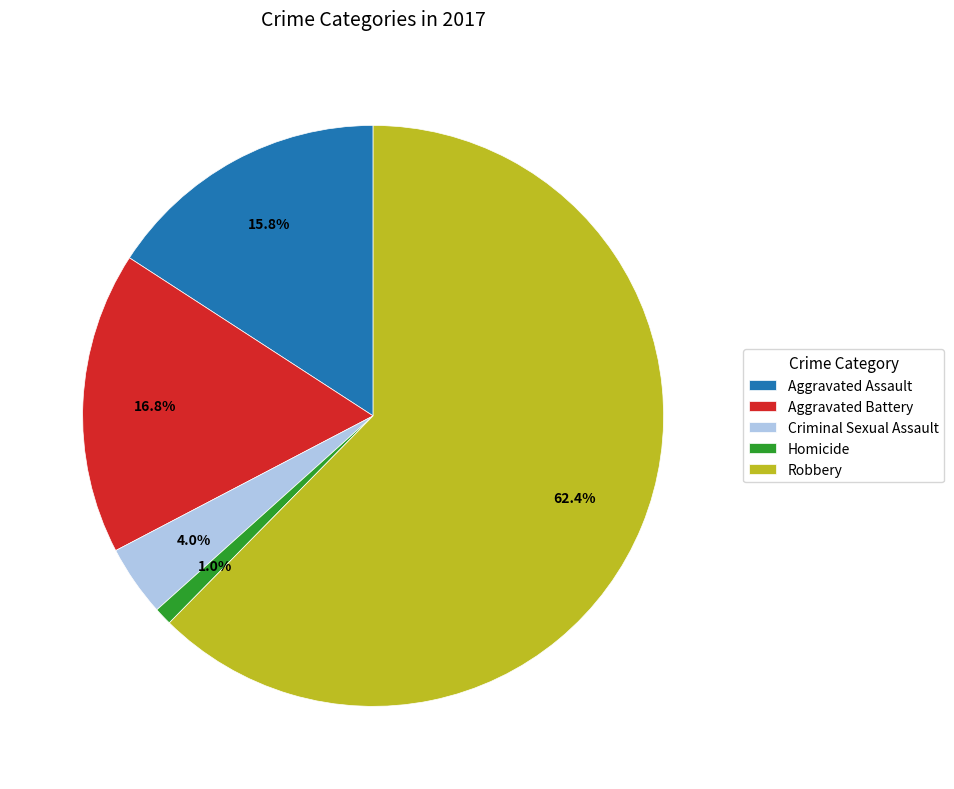

What portion of the pie excludes Aggravated Assault?

84.2%